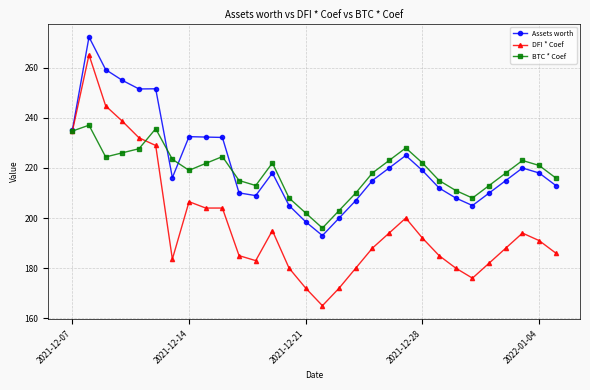

What is the maximum value shown in the chart?

272.3